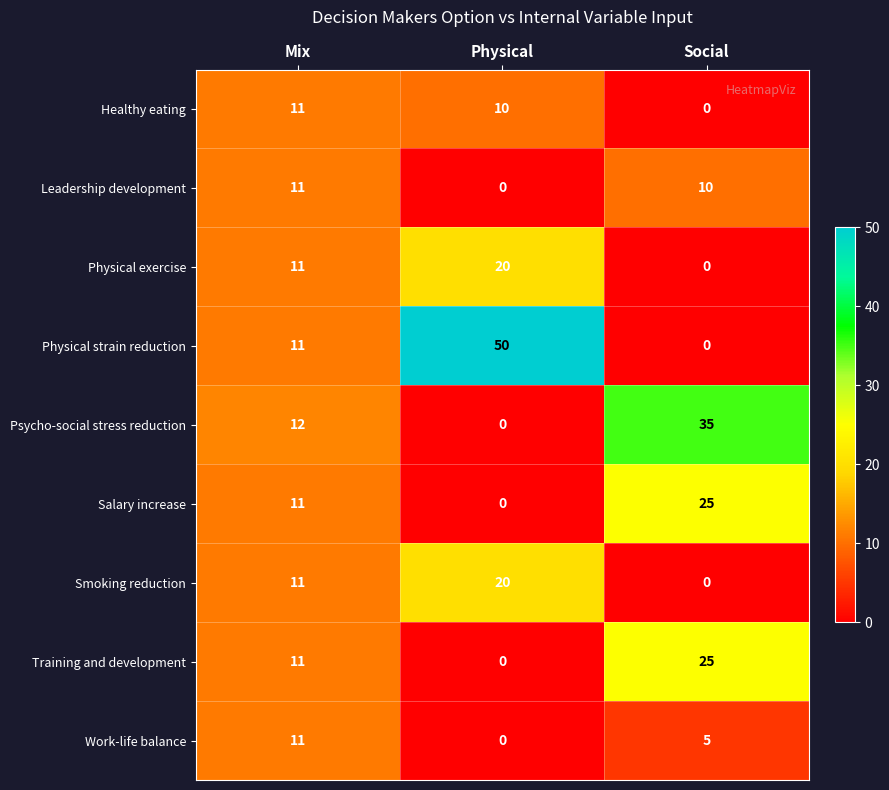

Which category has the lowest value in the Healthy eating series?

Social